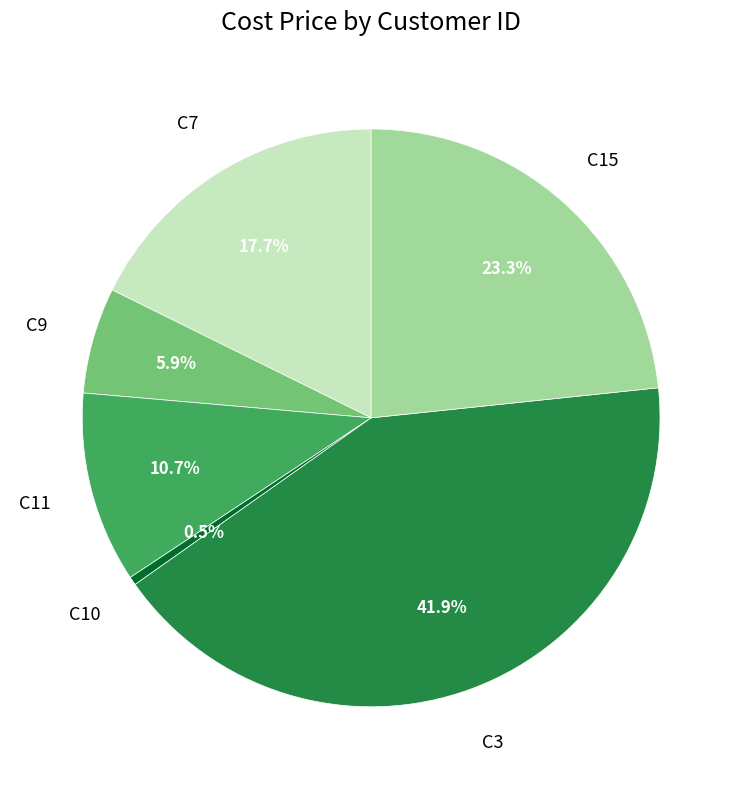

Count the number of slices in the pie.

6